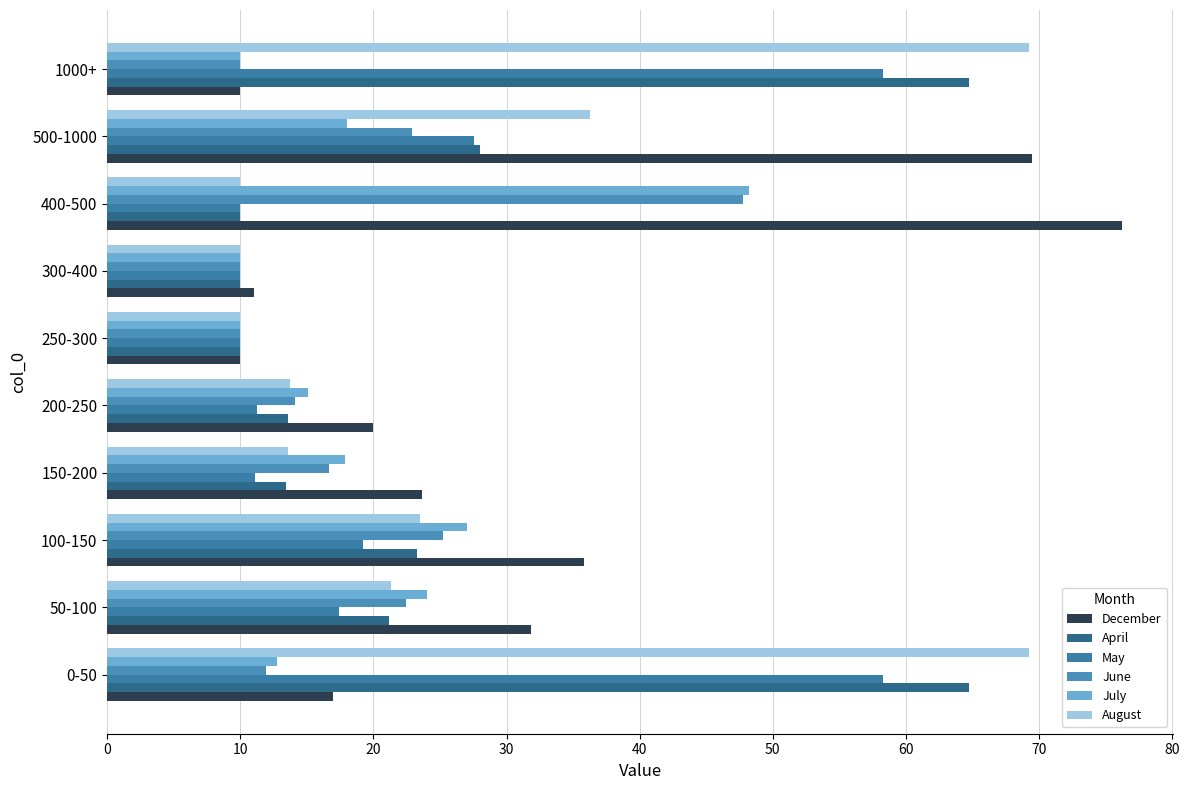

How many data points in July are above 17?

5